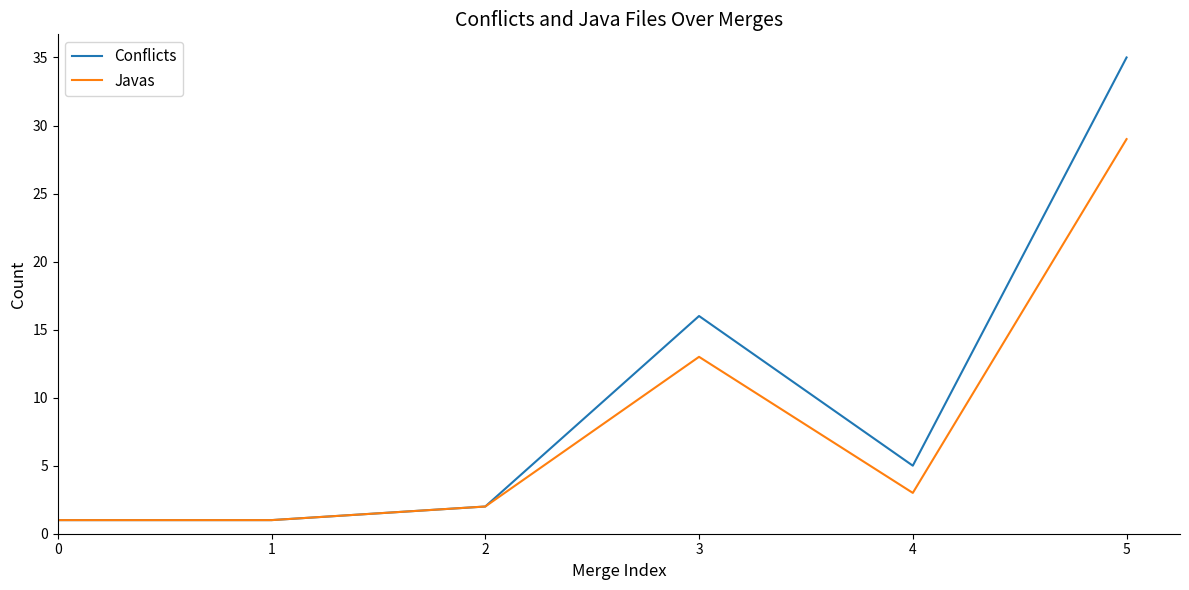

True or false: Conflicts has a value of 1 at 4.

False